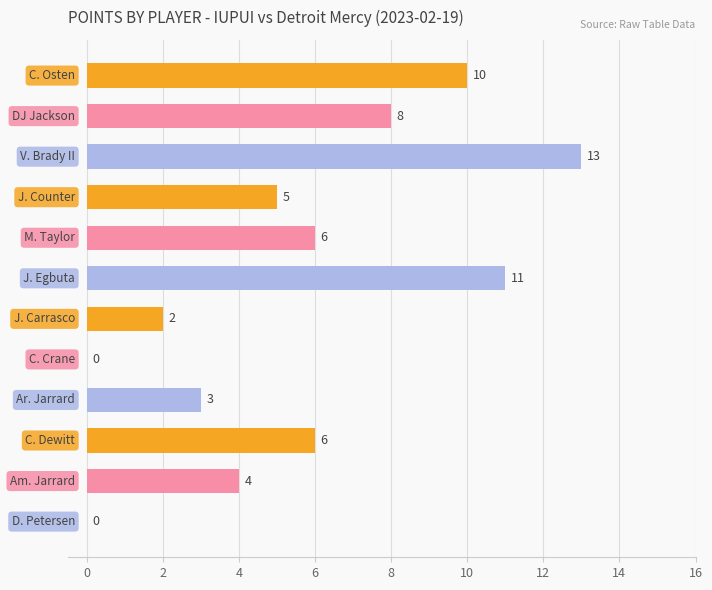

What is the greatest value displayed?

13